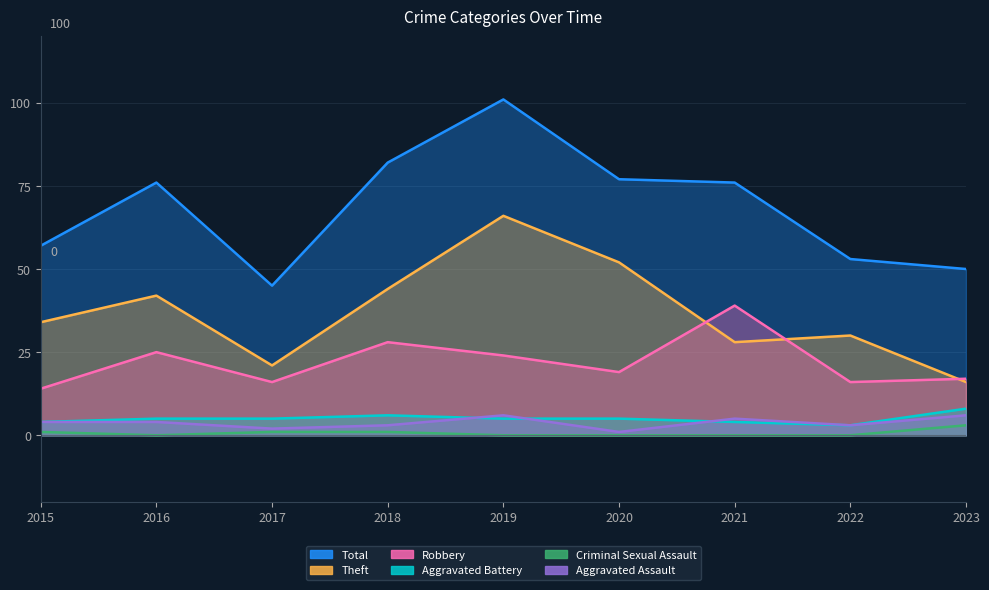

Does the chart display data point markers on the line(s)?

No